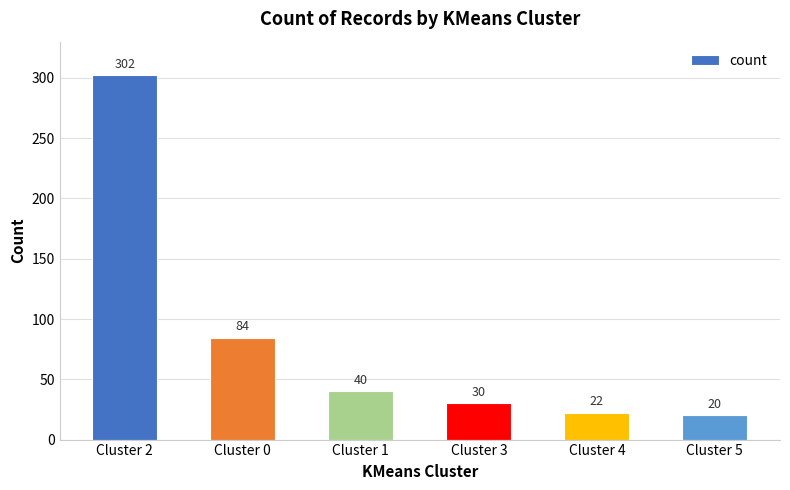

How many bars are there in total?

6